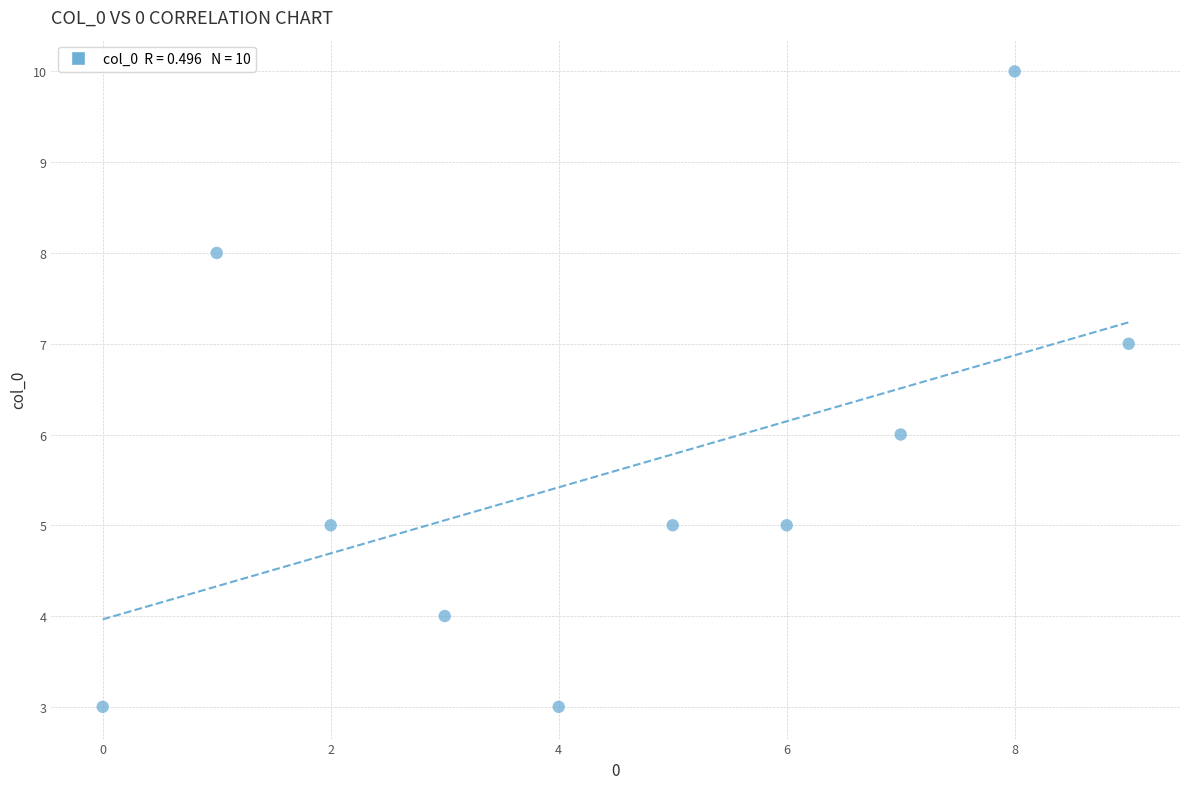

What is the range of Y values (max minus min)?

7